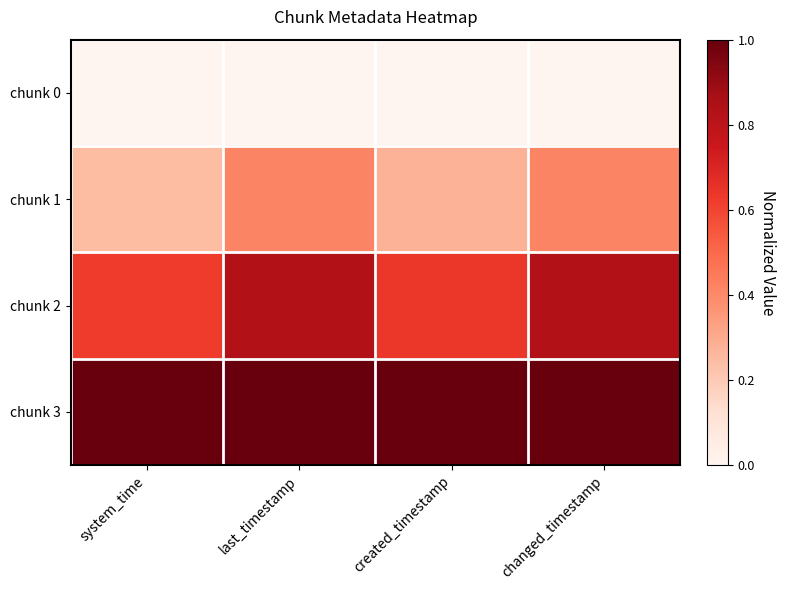

What is the spread (max minus min) of values at last_timestamp?

1.0